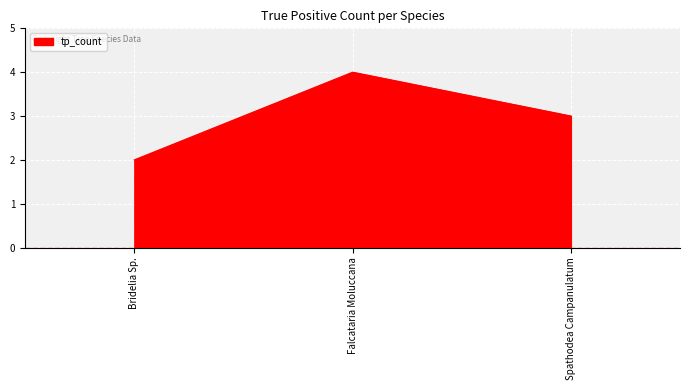

At which label is the value closest to 3?

Spathodea Campanulatum